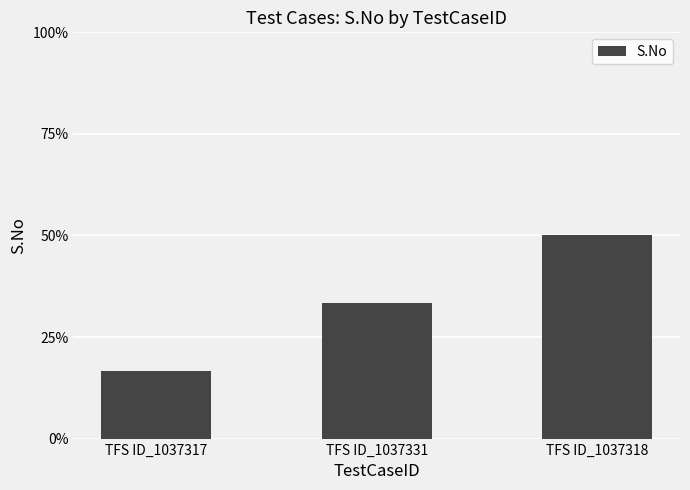

Are the bars horizontal?

No